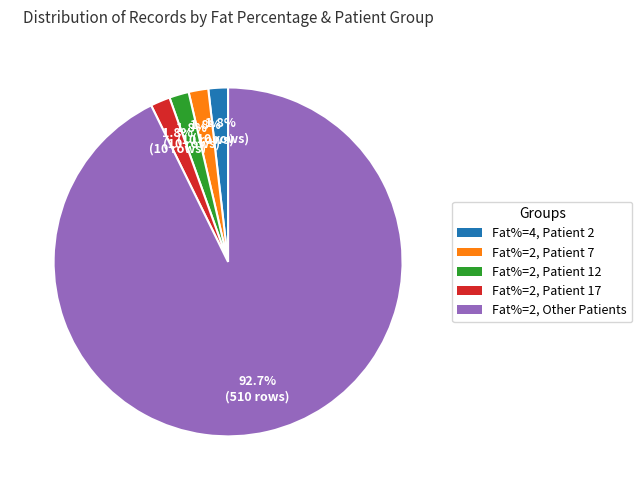

Which category has the biggest portion of the pie?

Fat%=2, Other Patients